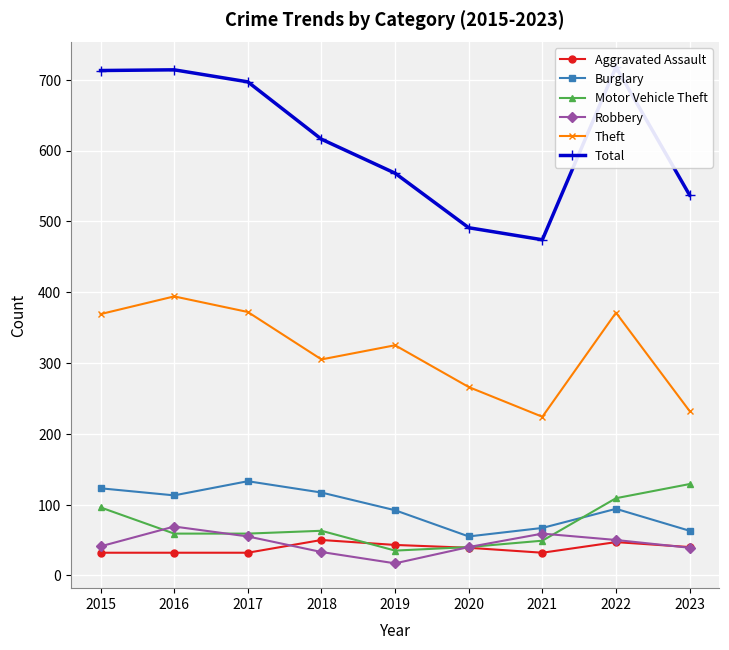

The value of Motor Vehicle Theft at 2019 is 50. True or false?

False